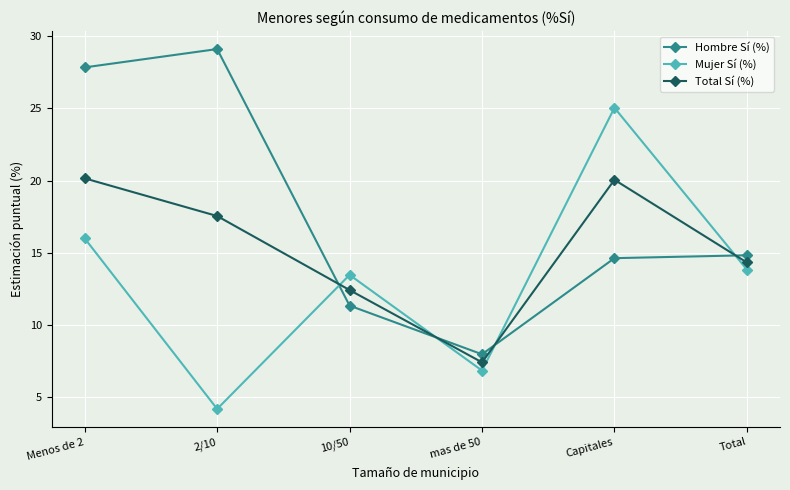

Is this an area chart (filled region under the line)?

No